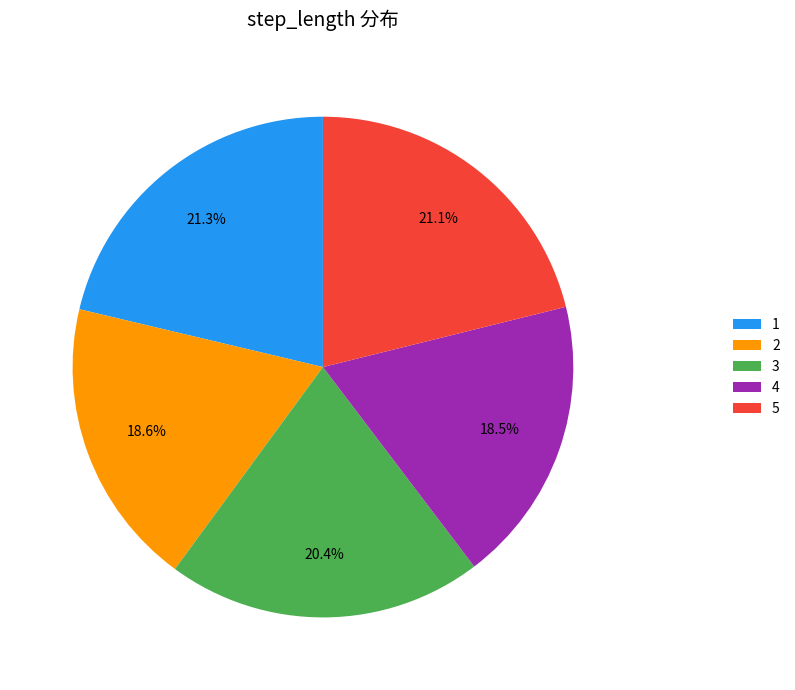

Is there any slice that represents more than half of the pie?

No